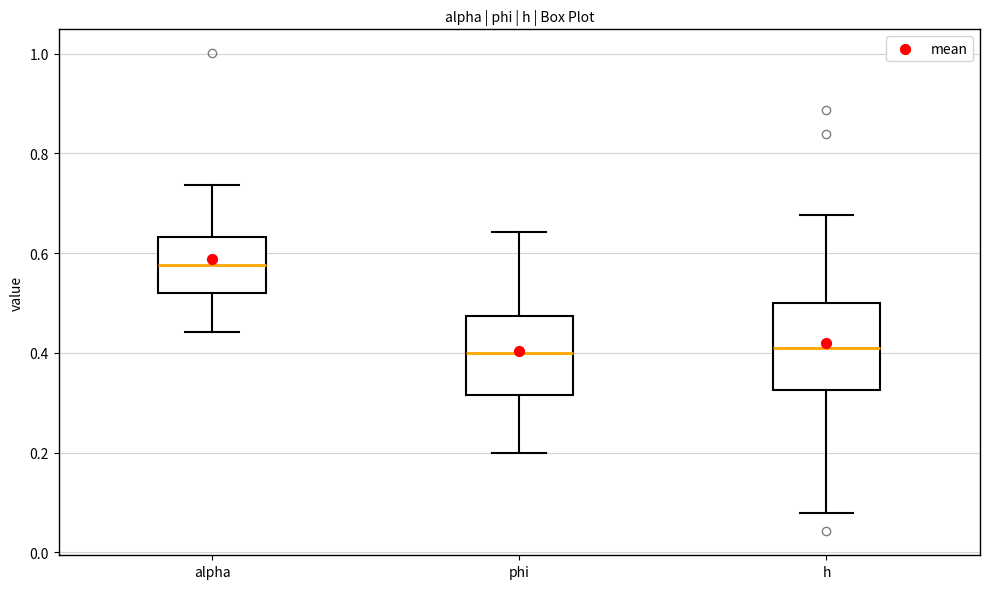

Which box has the highest median line?

alpha